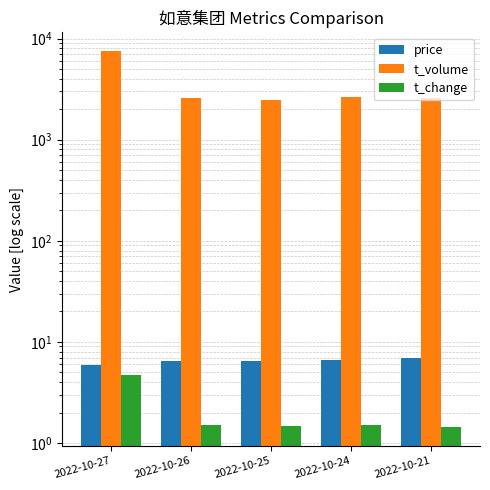

What are all the series names shown in the legend?

price, t_volume, t_change